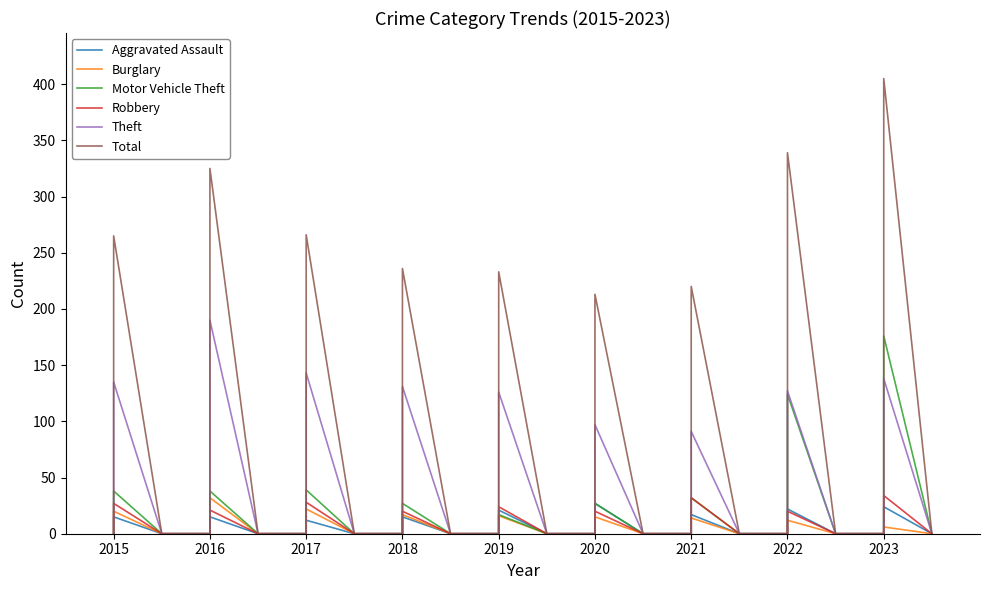

How many interior local peaks does the Burglary series have?

9